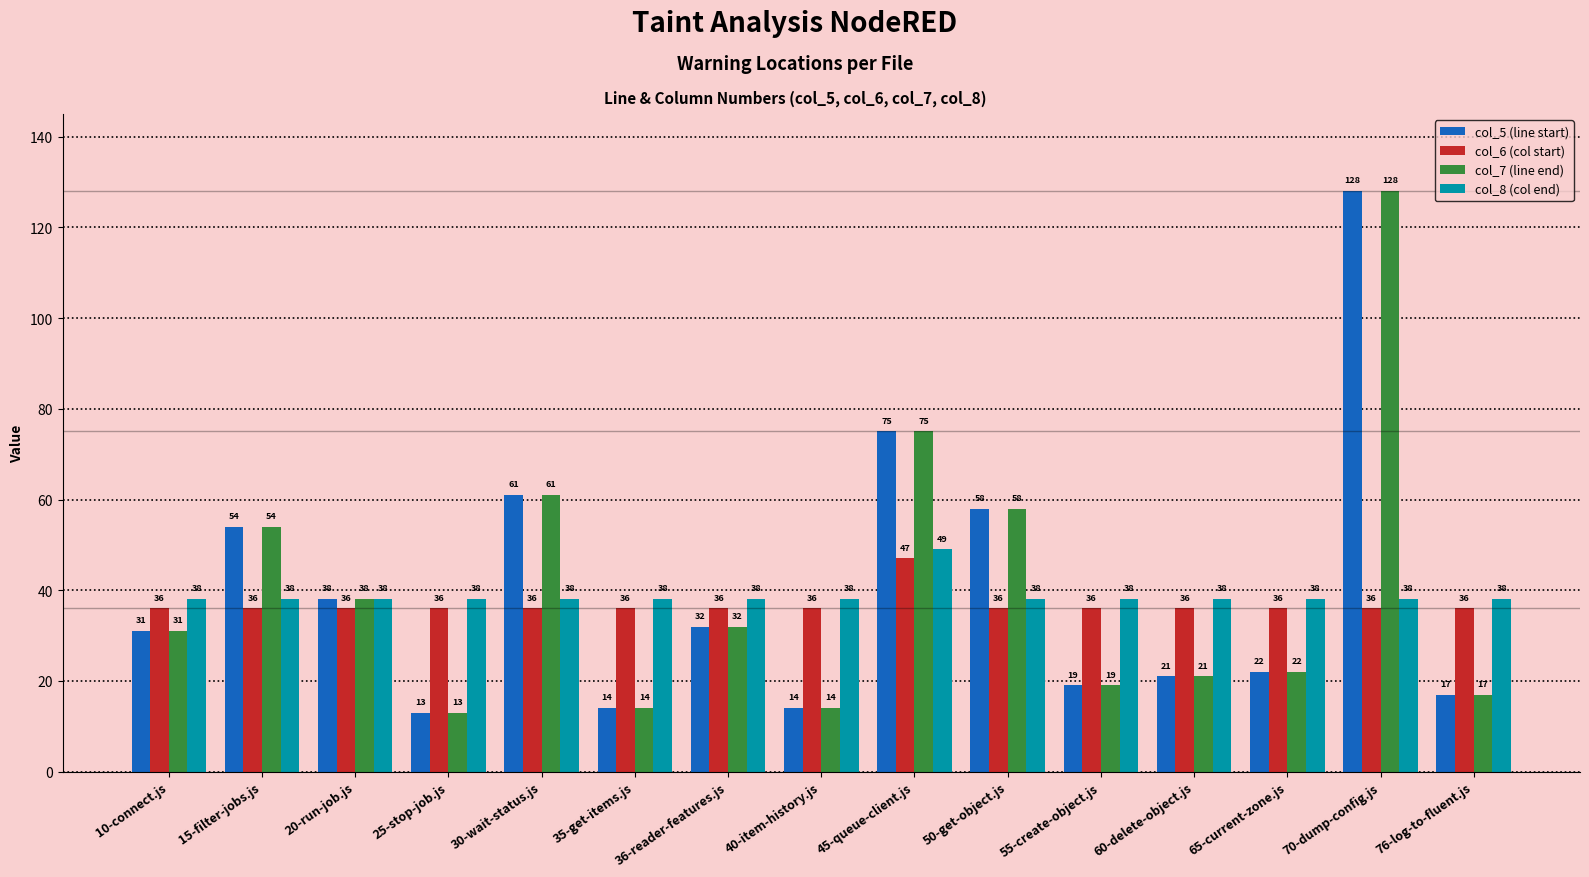

Reading left to right, list all the values displayed in this chart.

col_5 (line start): 31	54	38	13	61	14	32	14	75	58	19	21	22	128	17
col_6 (col start): 36	36	36	36	36	36	36	36	47	36	36	36	36	36	36
col_7 (line end): 31	54	38	13	61	14	32	14	75	58	19	21	22	128	17
col_8 (col end): 38	38	38	38	38	38	38	38	49	38	38	38	38	38	38